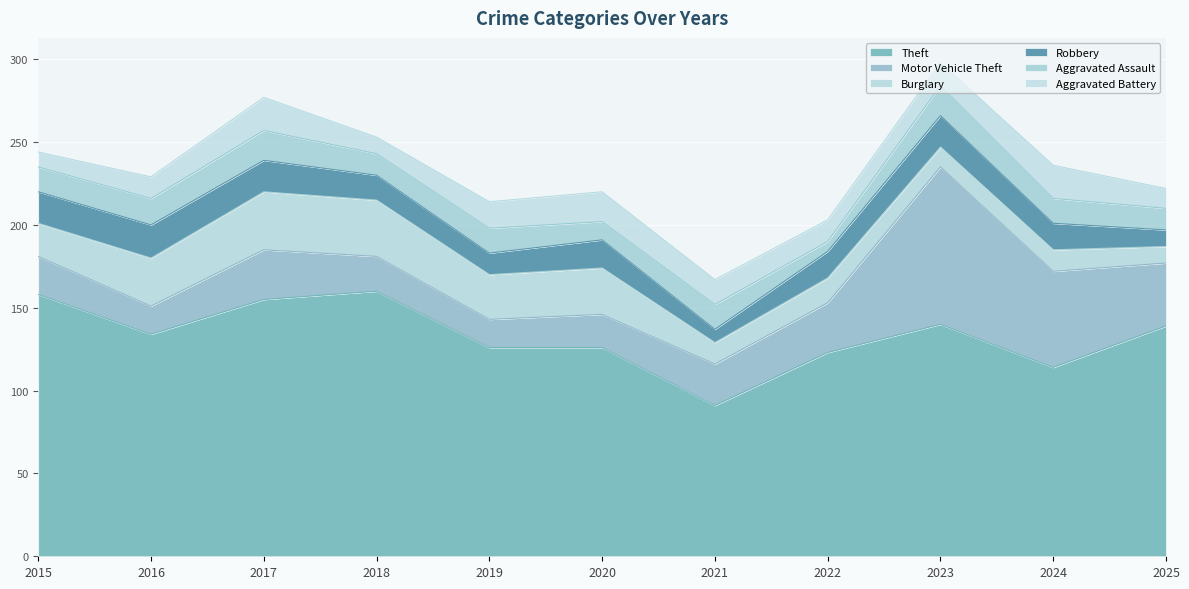

At which category is the sum across all series the highest?

2023